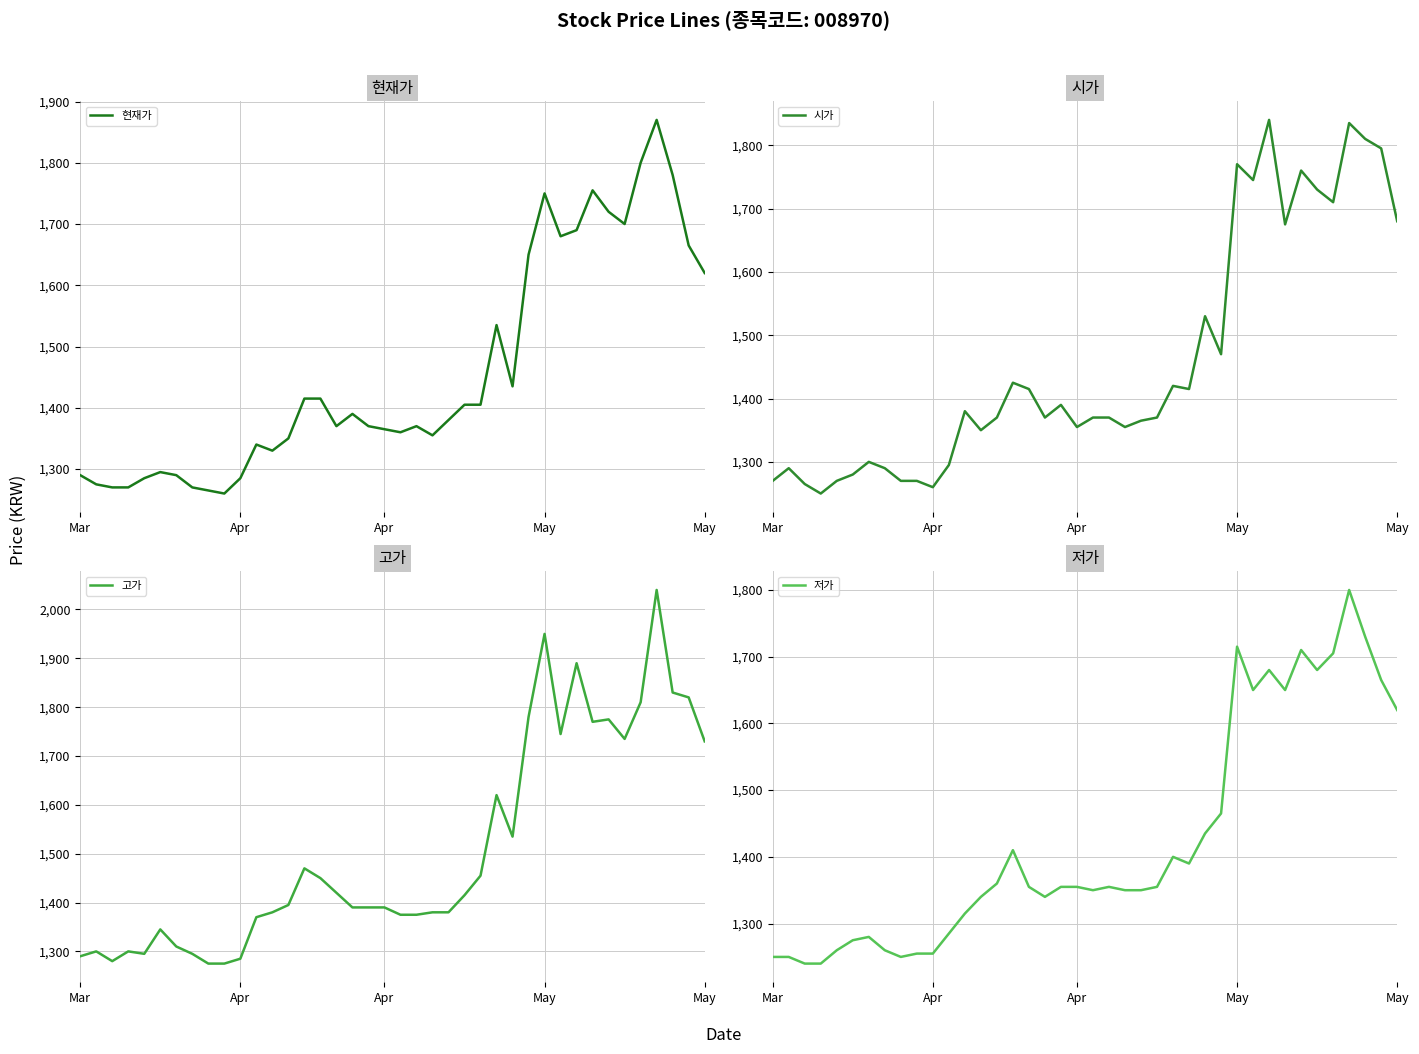

Rank the series at 15 from highest to lowest value.

고가, 시가, 현재가, 저가